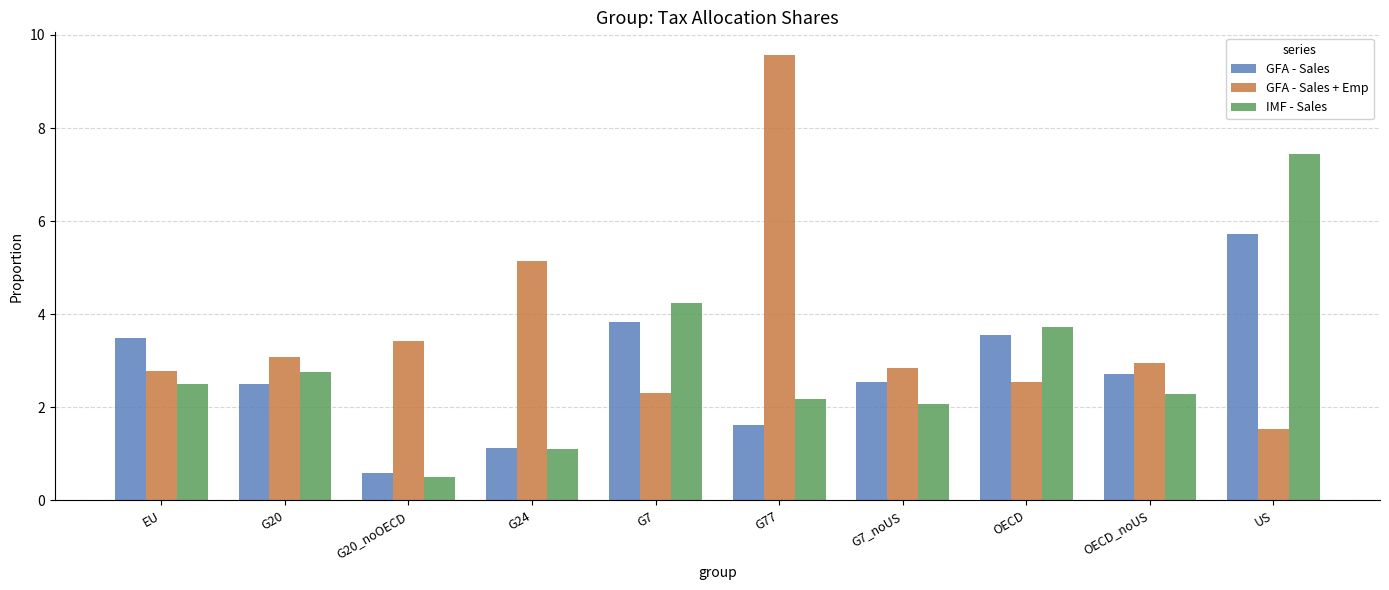

What is the maximum value shown in the chart?

9.6